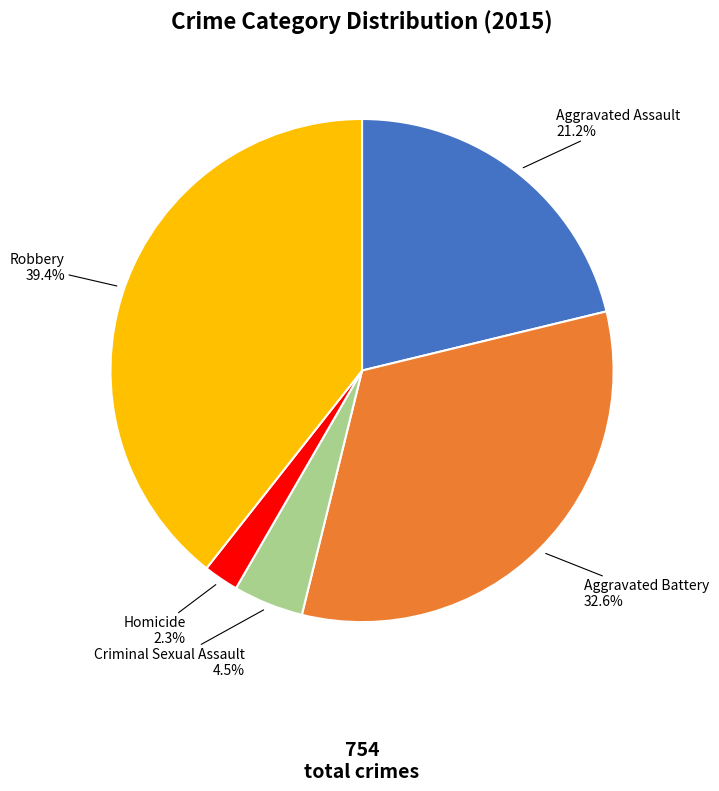

Rank the categories by value from highest to lowest.

Robbery, Aggravated Battery, Aggravated Assault, Criminal Sexual Assault, Homicide